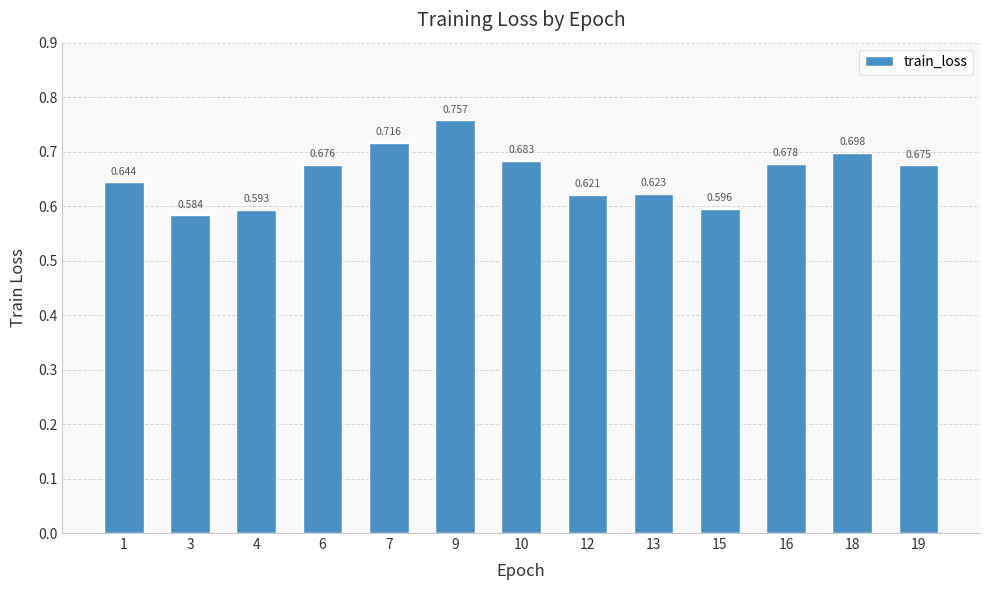

At which label is the value closest to 0?

3